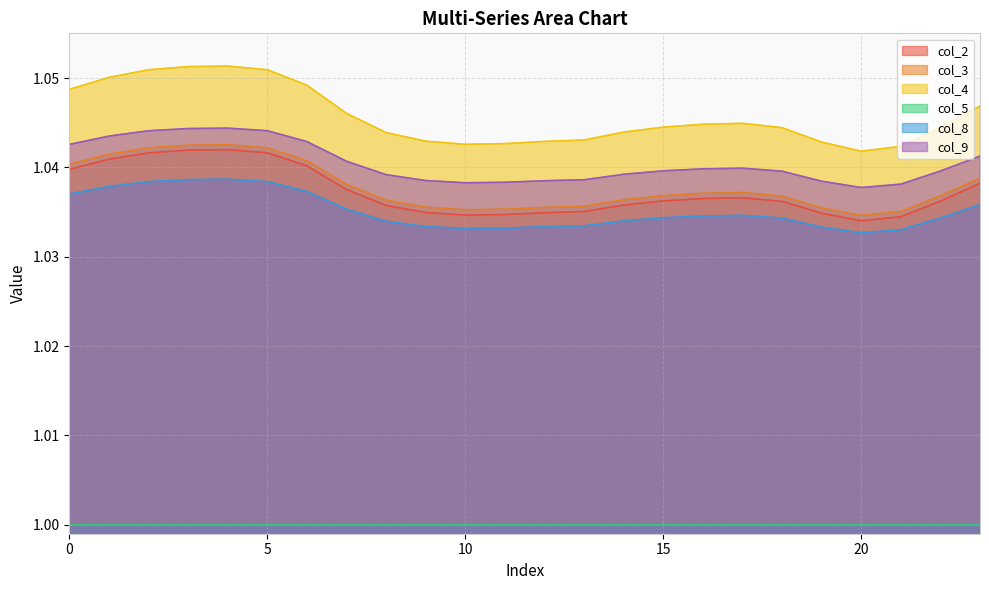

At how many categories does at least one series exceed 1?

24